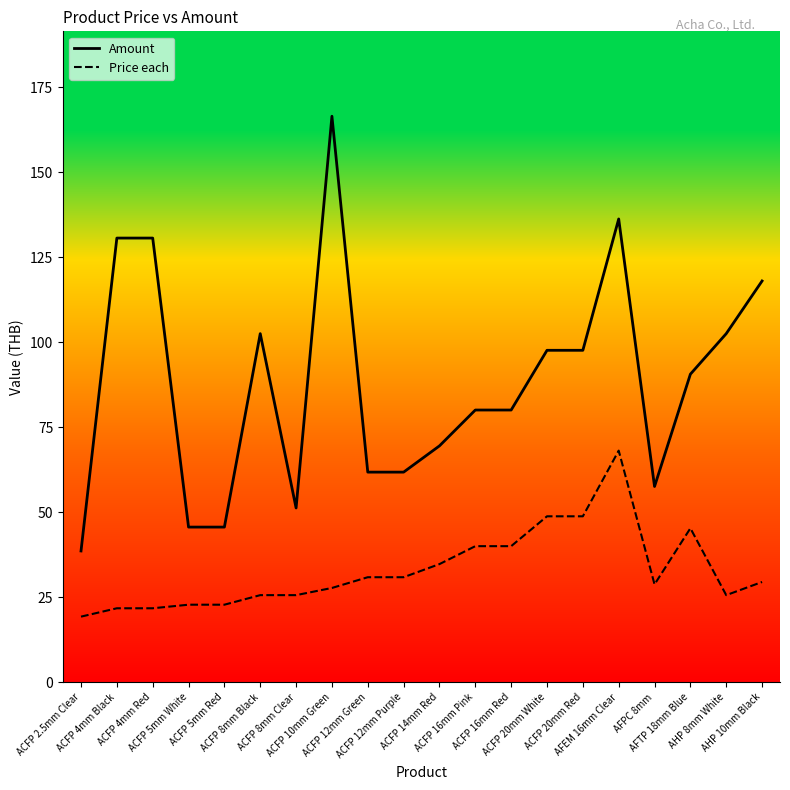

What is the minimum value for Price each?

19.3